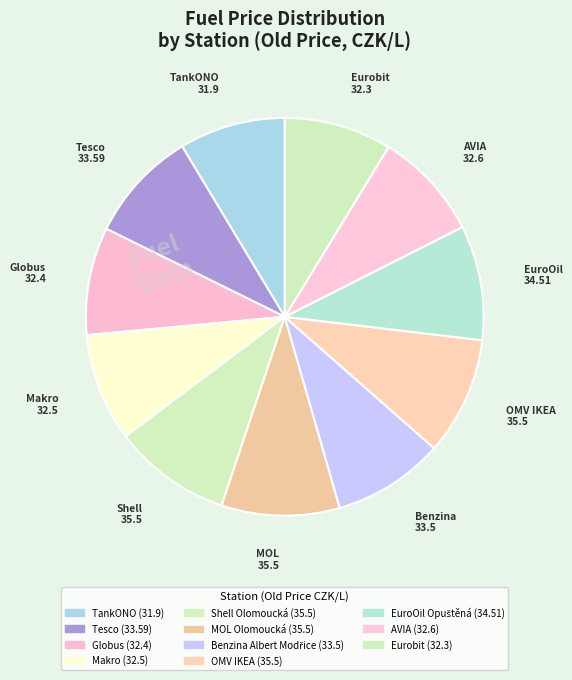

Which has a higher value, Benzina Albert Modřice or AVIA?

Benzina Albert Modřice